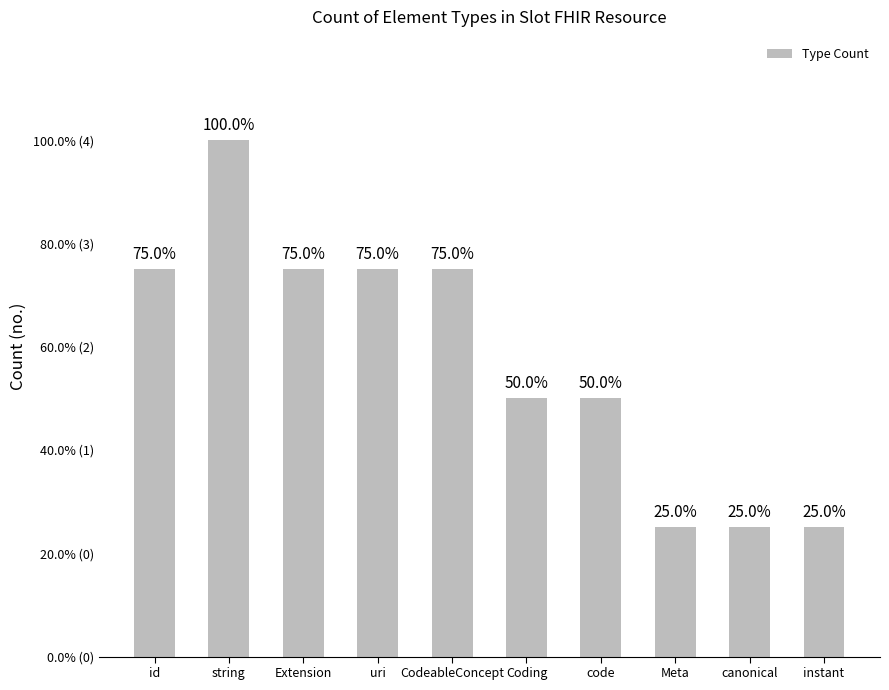

Count the number of data series in this chart.

1